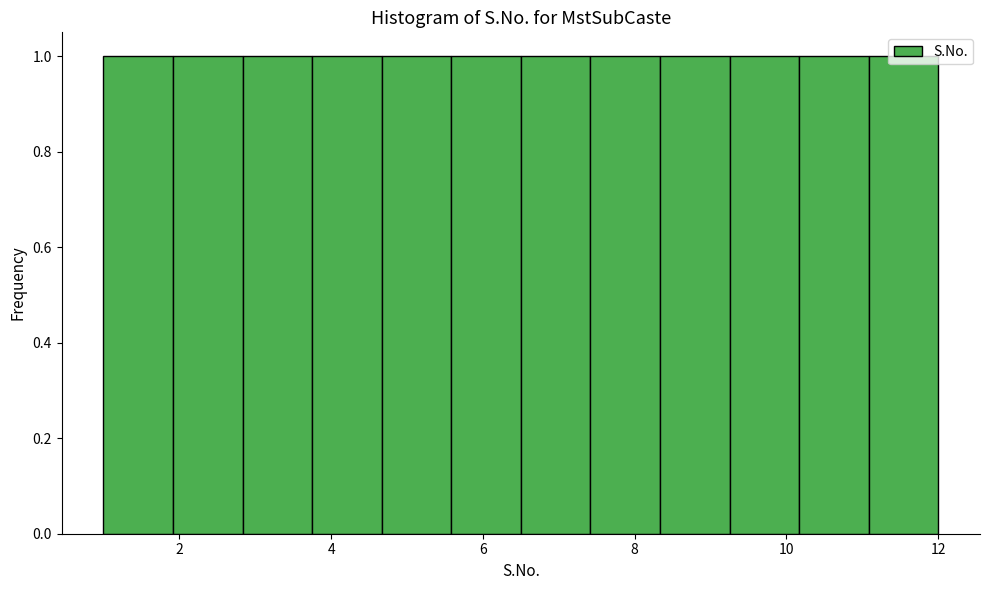

Reading left to right, transcribe this chart: for each bar, give the range it covers on the x-axis and its height. Neither the bar edges nor the heights are printed on the chart, so give them approximately, as read against the axes.

1.0 to 2.0: 1
2.0 to 2.8: 1
2.8 to 3.8: 1
3.8 to 4.6: 1
4.6 to 5.6: 1
5.6 to 6.6: 1
6.6 to 7.4: 1
7.4 to 8.4: 1
8.4 to 9.2: 1
9.2 to 10.2: 1
10.2 to 11.0: 1
11.0 to 12.0: 1